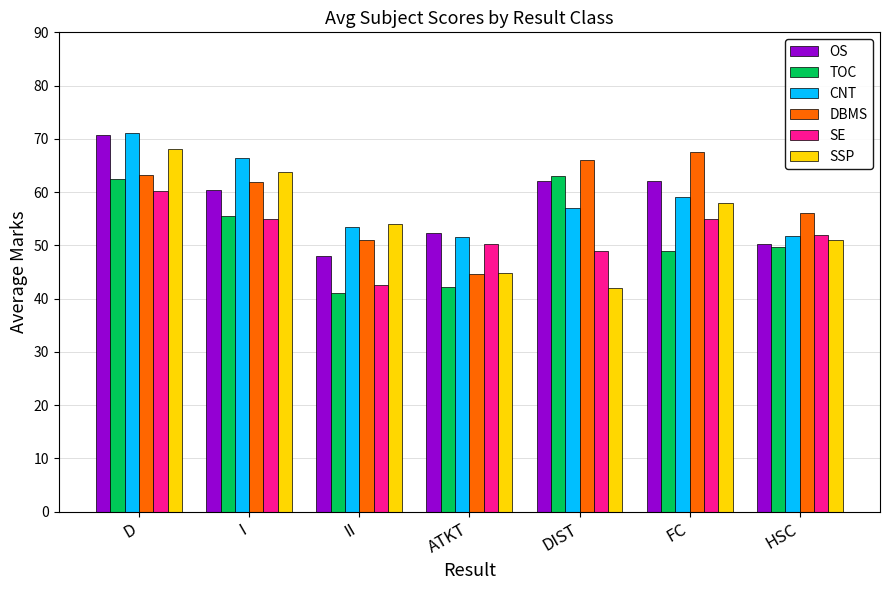

What position from the right is I?

6